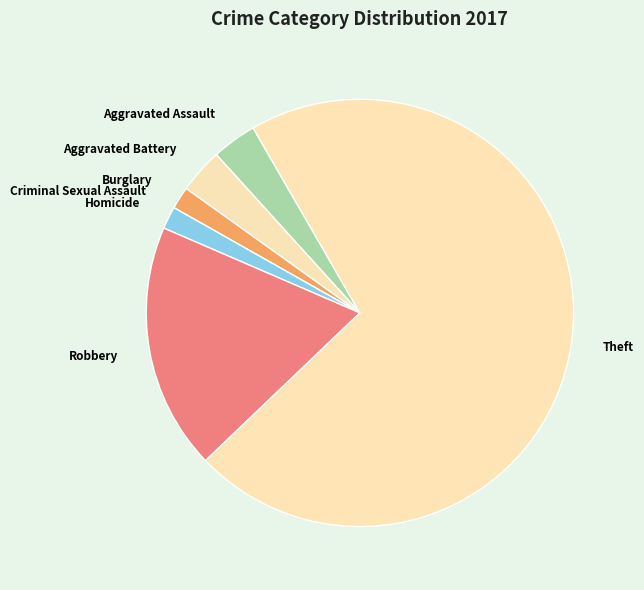

Which slice is the largest?

Theft